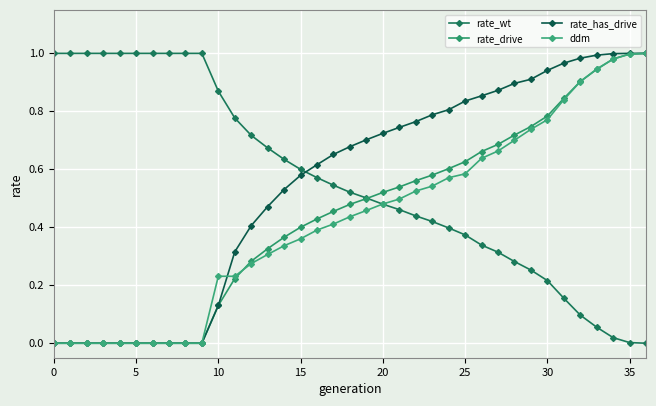

True or false: rate_has_drive and rate_drive cross at least once.

False